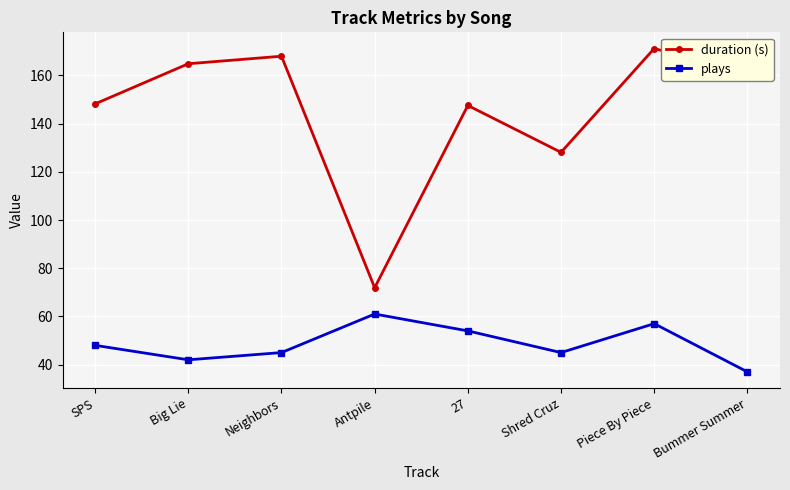

What is the label of the 2nd point from the right?

Piece By Piece